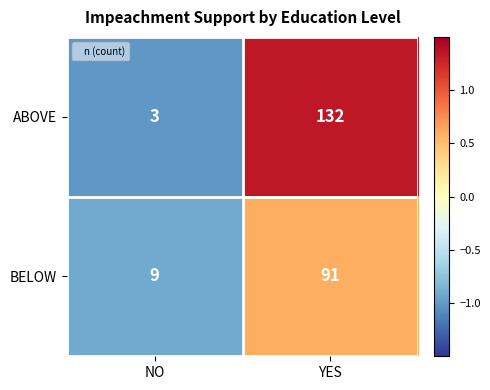

At which category is the sum across all series the highest?

YES